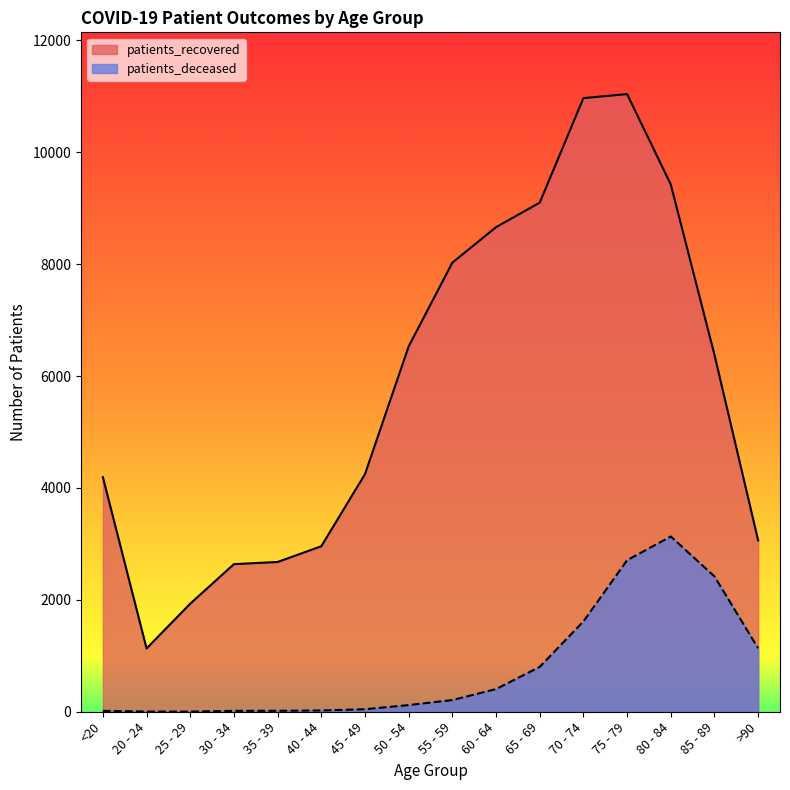

How many lines are shown in the chart?

2